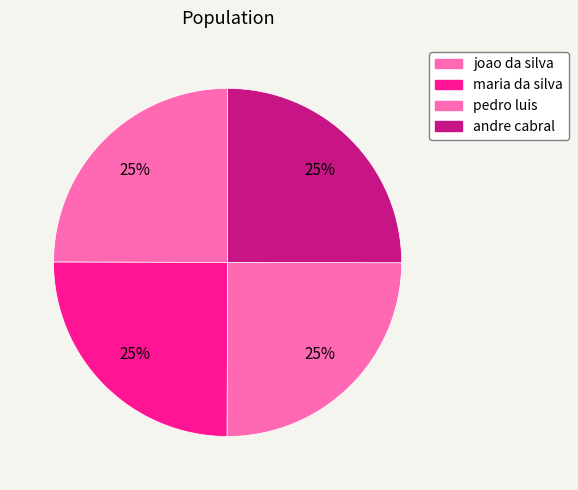

Is there any slice that represents more than half of the pie?

No